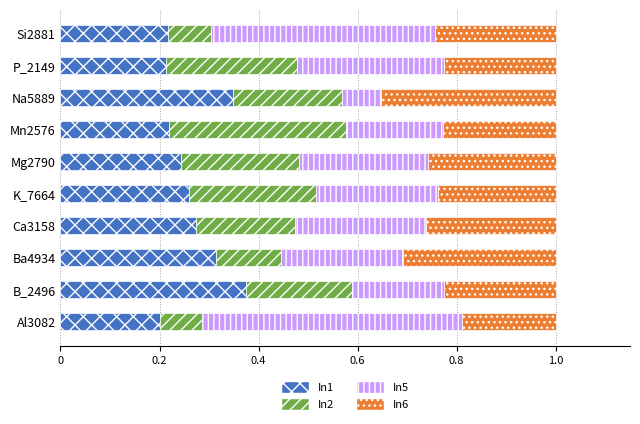

What is the total value across all series at K_7664?

1.0